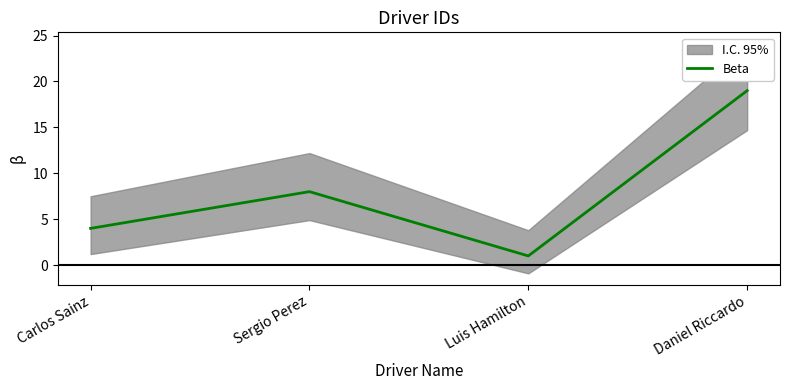

True or false: the data shows 25 at Daniel Riccardo.

False